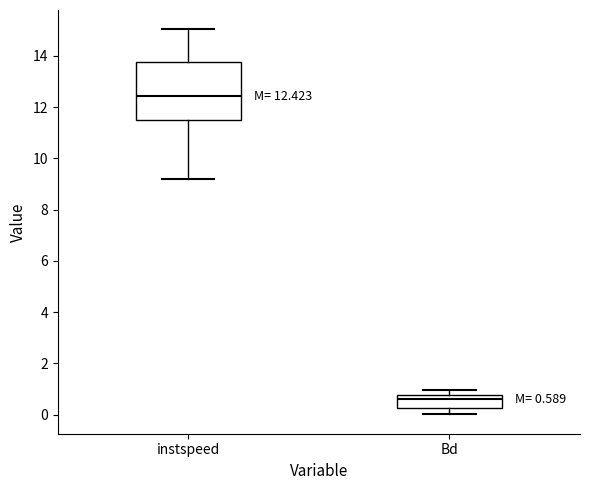

Which box is the tallest, from its lower edge to its upper edge?

instspeed